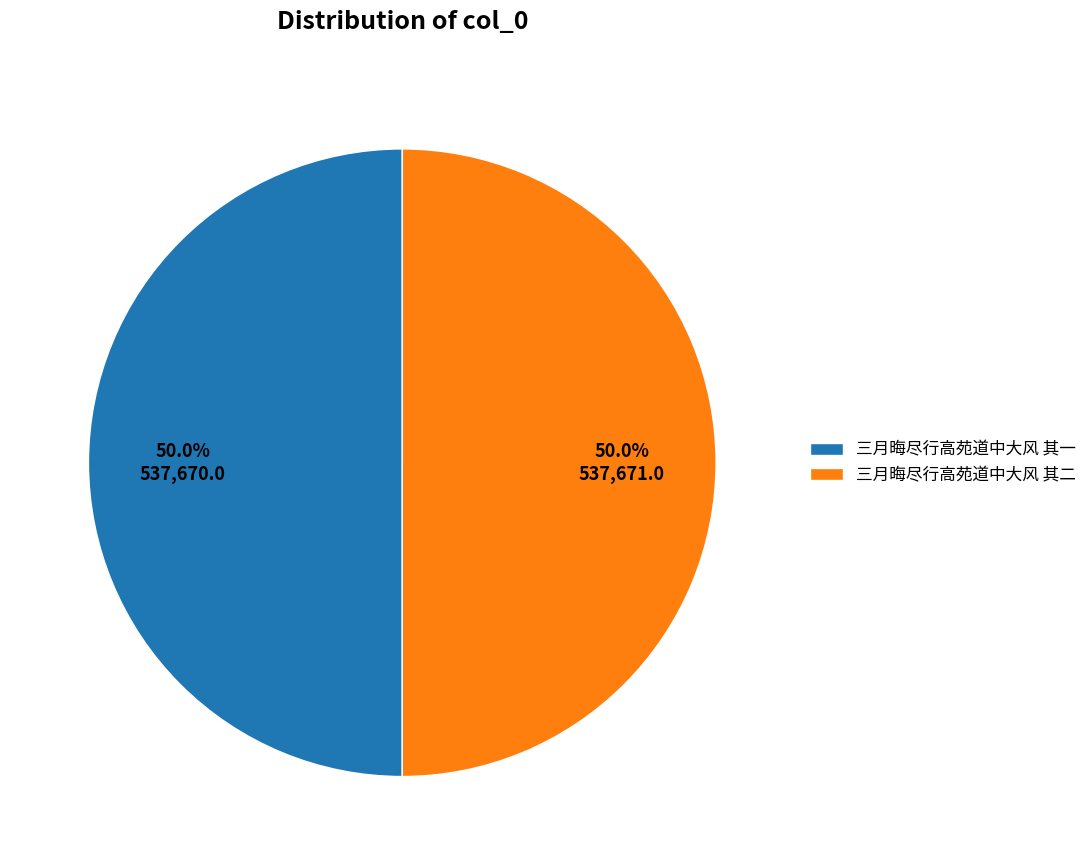

Combined, do 三月晦尽行高苑道中大风 其一 and 三月晦尽行高苑道中大风 其二 account for over 50%?

Yes